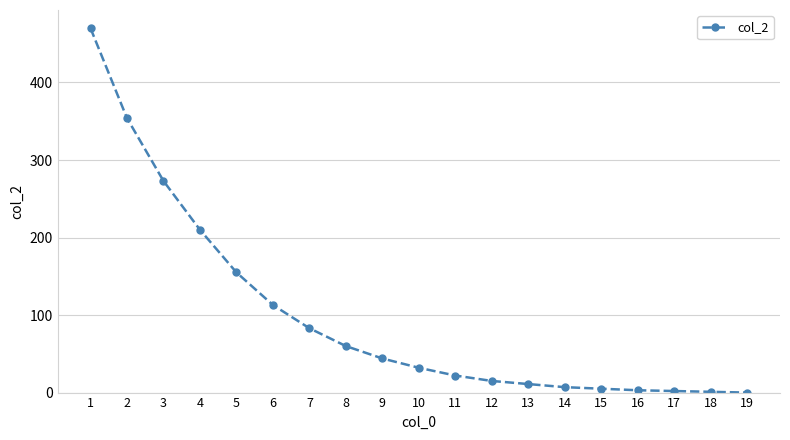

What is the sum of all values?

1860